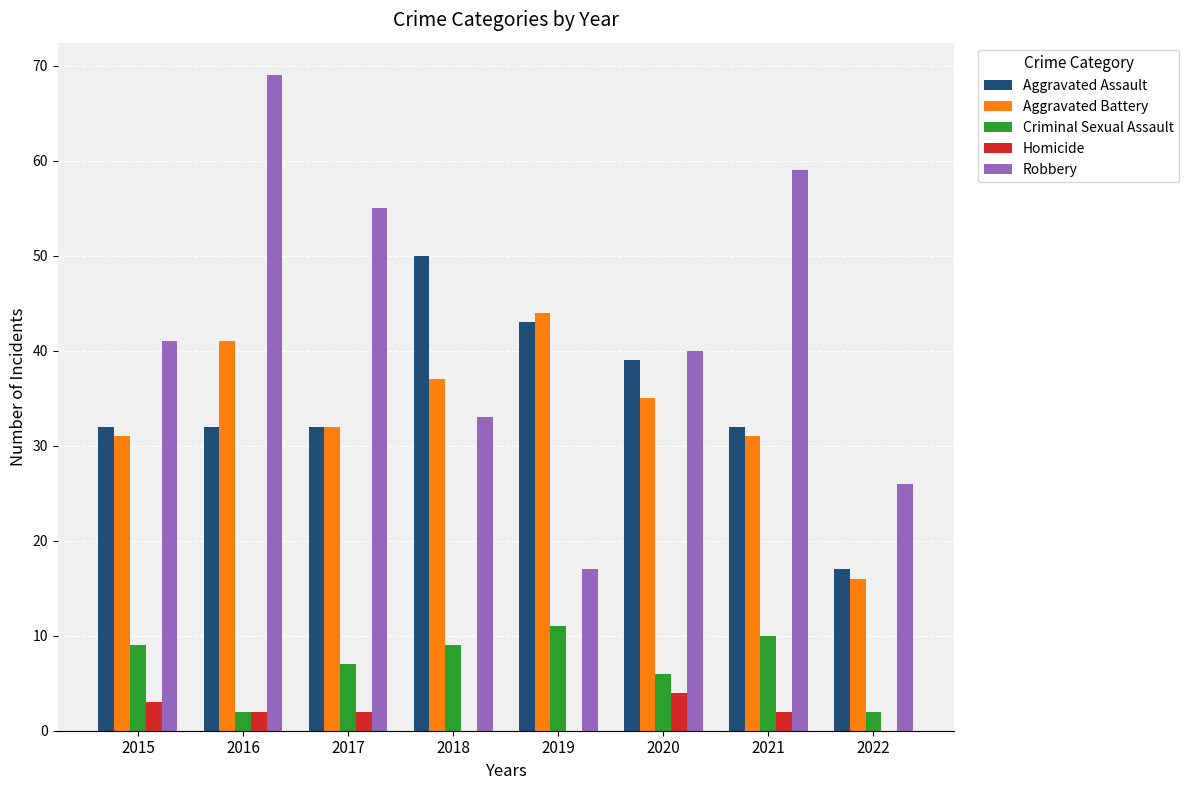

Reading left to right, list all the values displayed in this chart.

Aggravated Assault: 32	32	32	50	43	39	32	17
Aggravated Battery: 31	41	32	37	44	35	31	16
Criminal Sexual Assault: 9	2	7	9	11	6	10	2
Homicide: 3	2	2	0	0	4	2	0
Robbery: 41	69	55	33	17	40	59	26